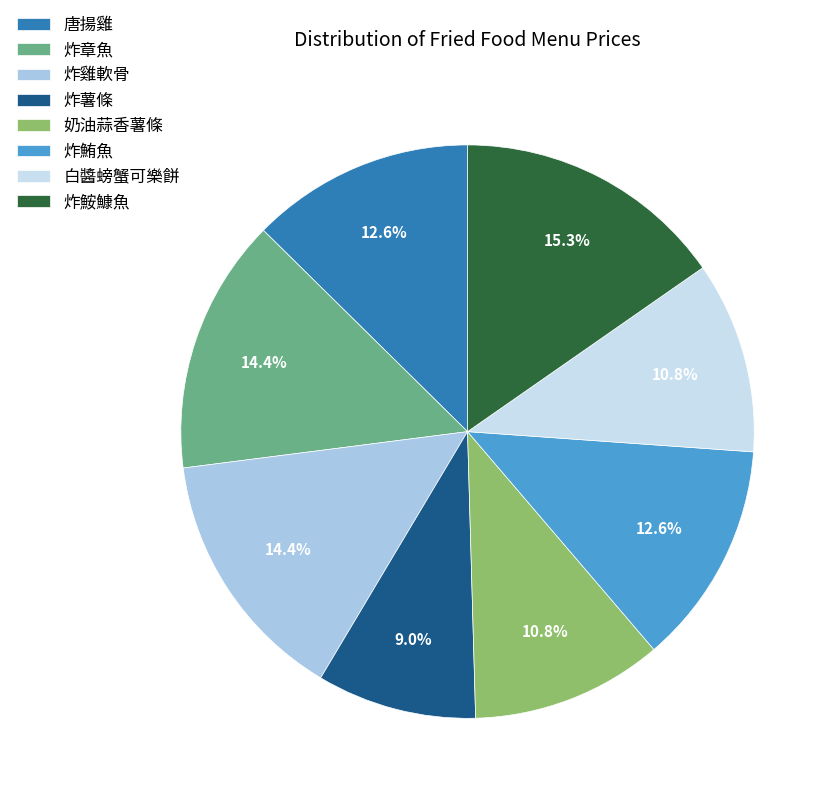

Does 唐揚雞 represent more than half of the total?

No